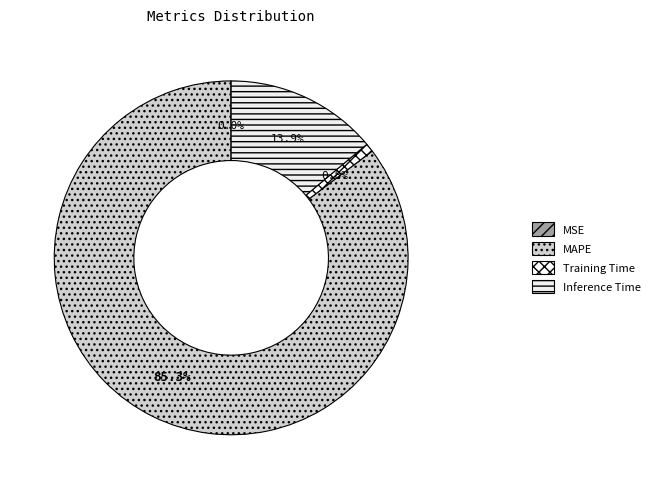

To the nearest percent, what is the difference between the MSE and Training Time slice percentages?

1%